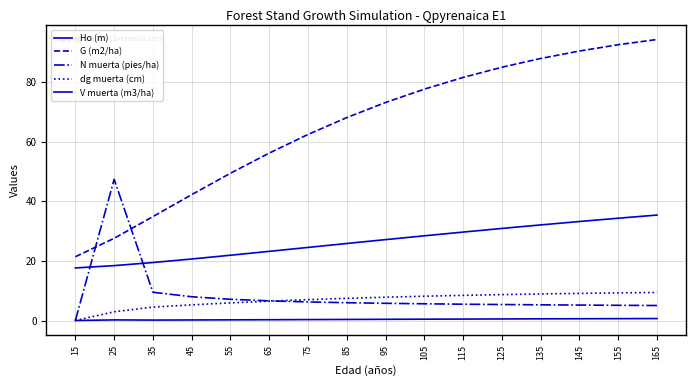

True or false: dg muerta (cm) and V muerta (m3/ha) cross at least once.

False